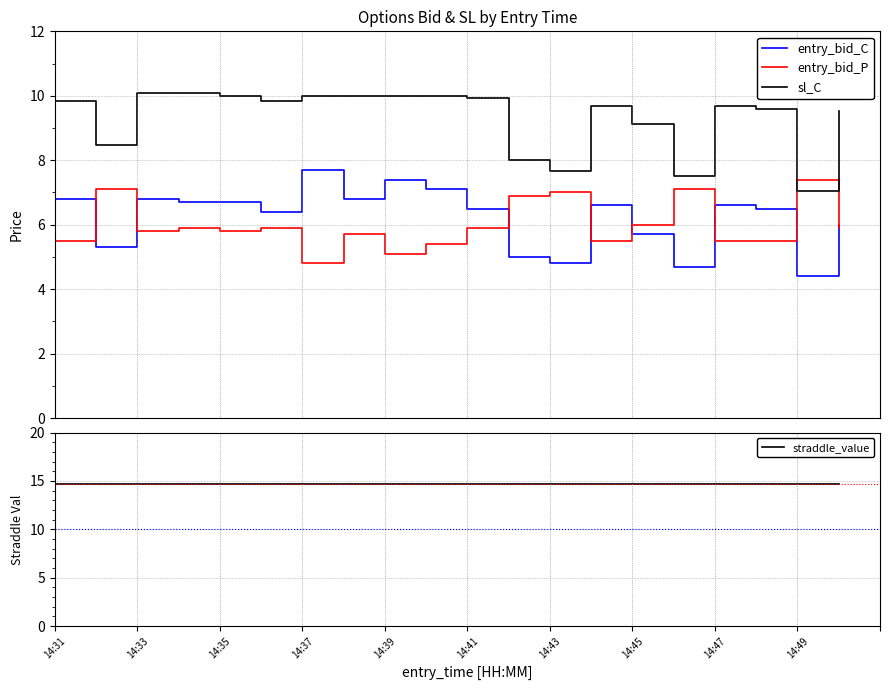

Which series ends up on top after the final intersection of entry_bid_P and sl_C?

sl_C